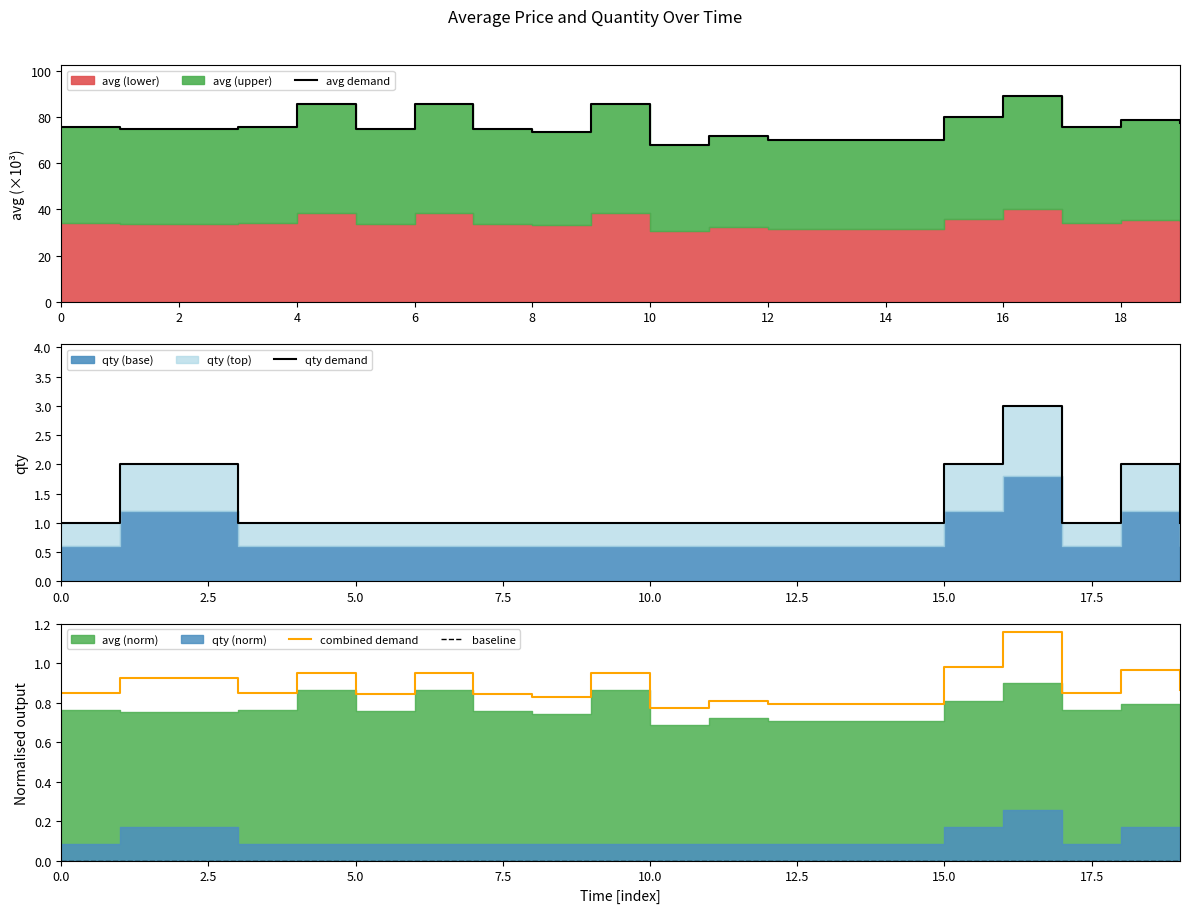

How many lines are shown in the chart?

4